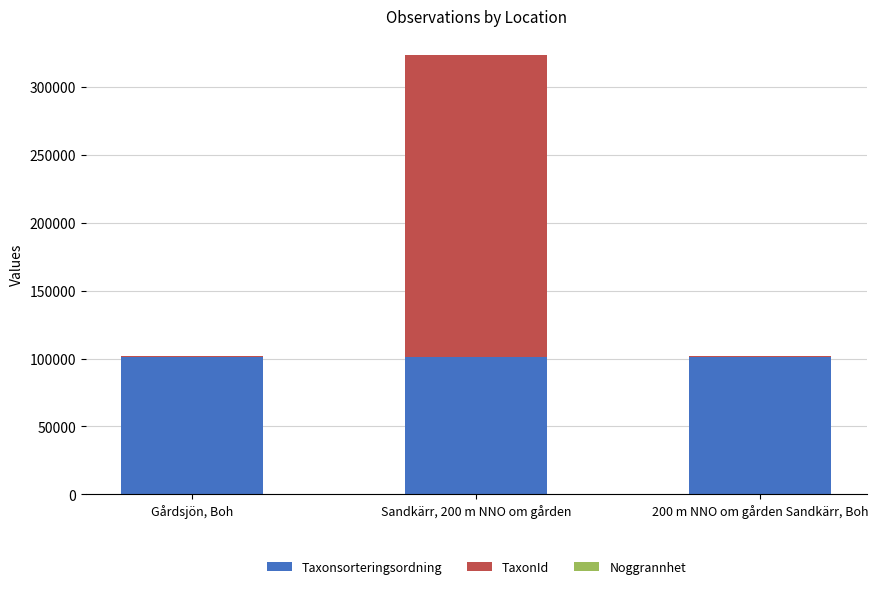

At which category is the sum across all series the highest?

Sandkärr, 200 m NNO om gården